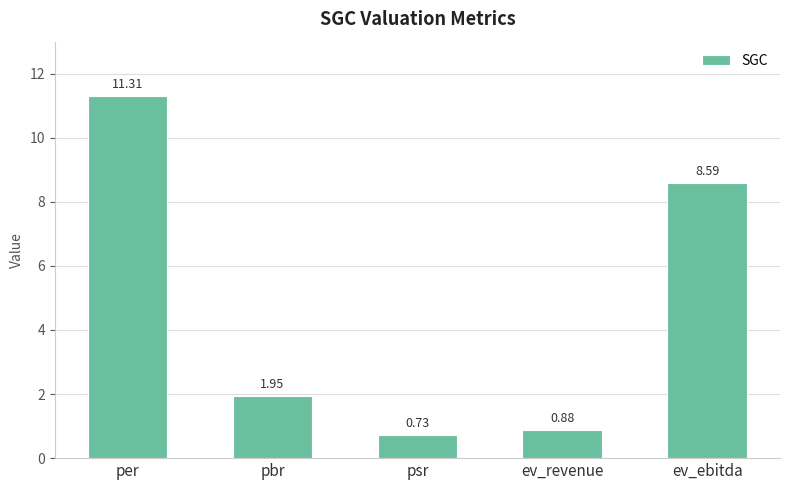

What is the change in value from ev_revenue to ev_ebitda?

+7.7